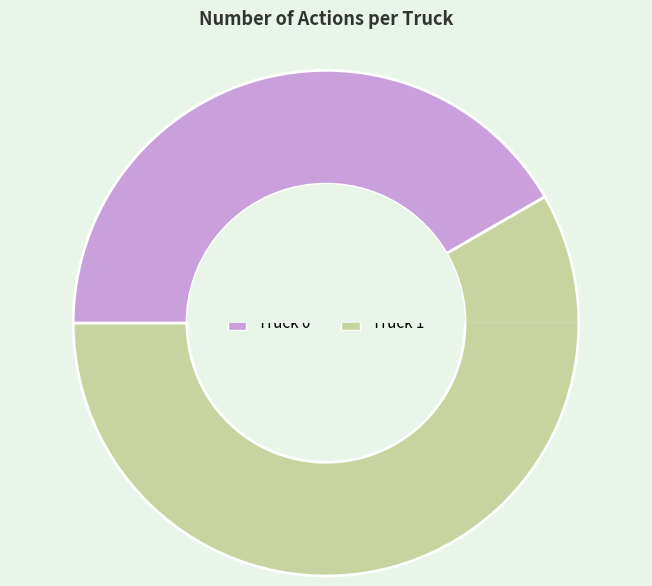

To the nearest percent, what portion does Truck 1 represent?

58%